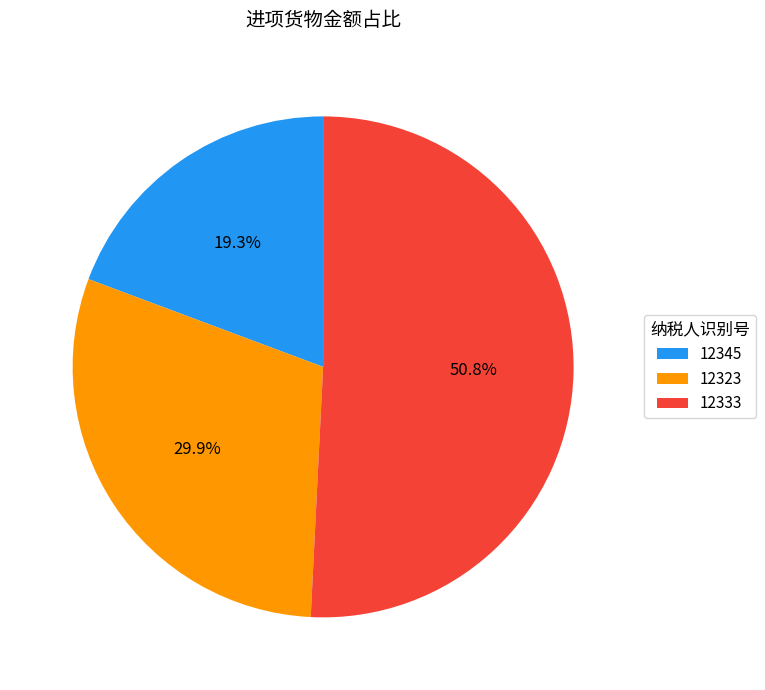

Rank the categories by value from lowest to highest.

12345, 12323, 12333